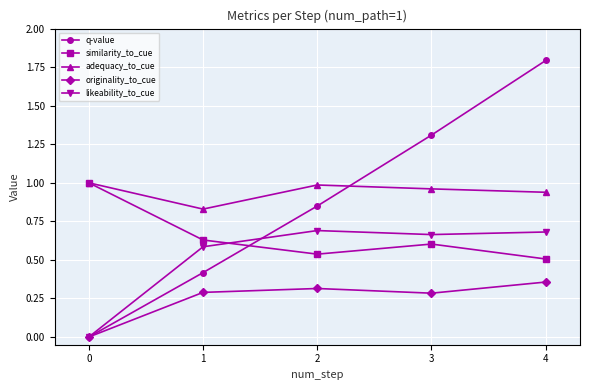

Between 1 and 4, which series saw the biggest shift?

q-value